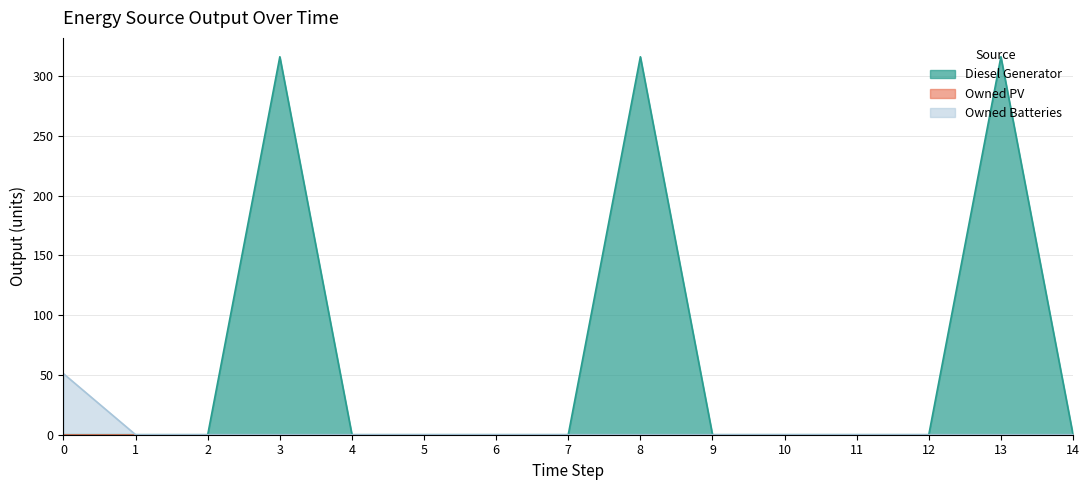

True or false: Owned Batteries and Diesel Generator cross at least once.

False